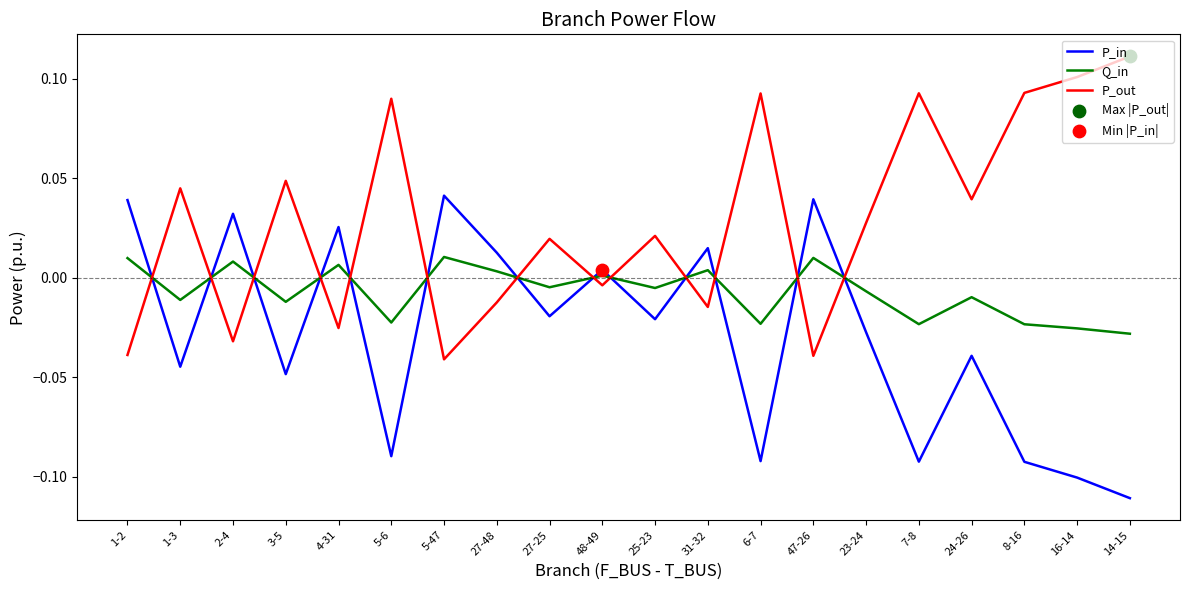

True or false: P_out has a value of -0.0 at 2-4.

True